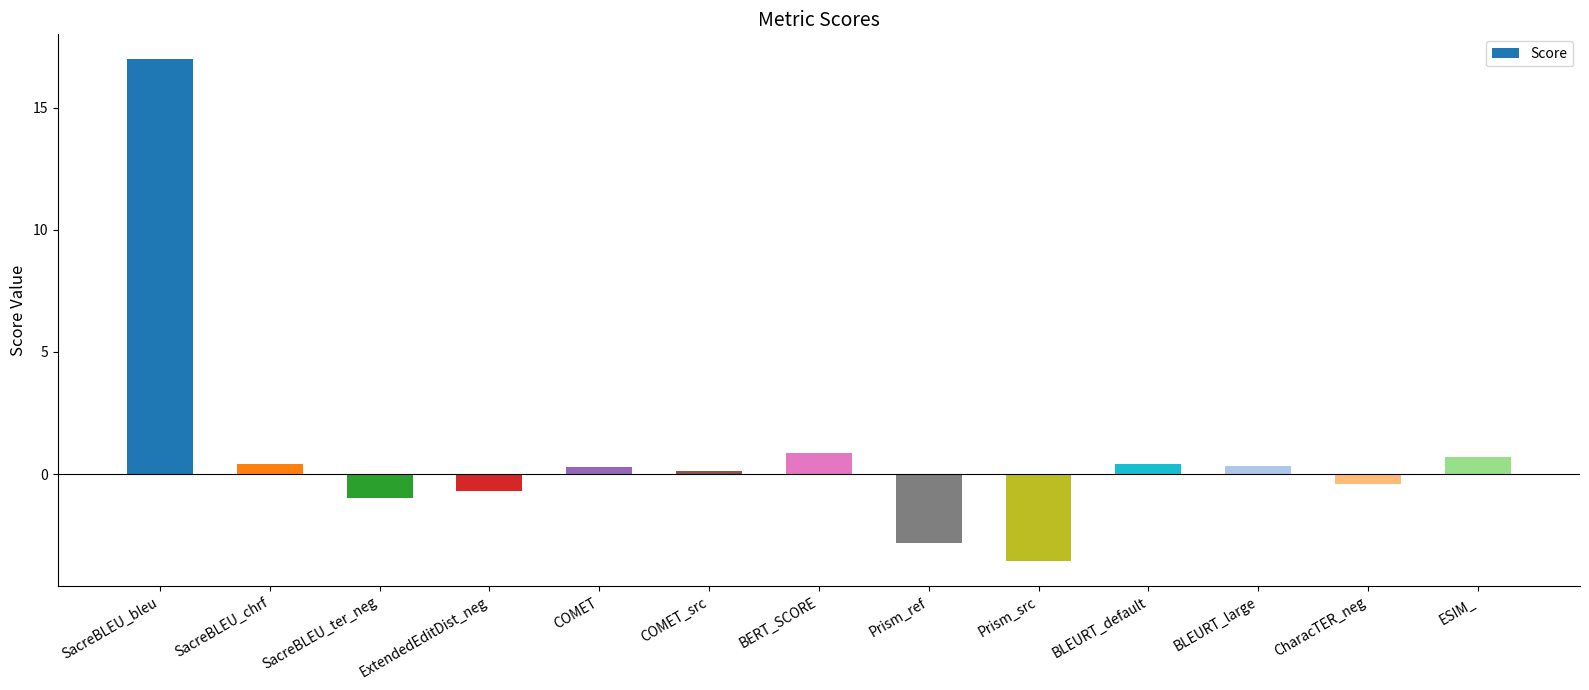

What is the sum of all values?

11.6